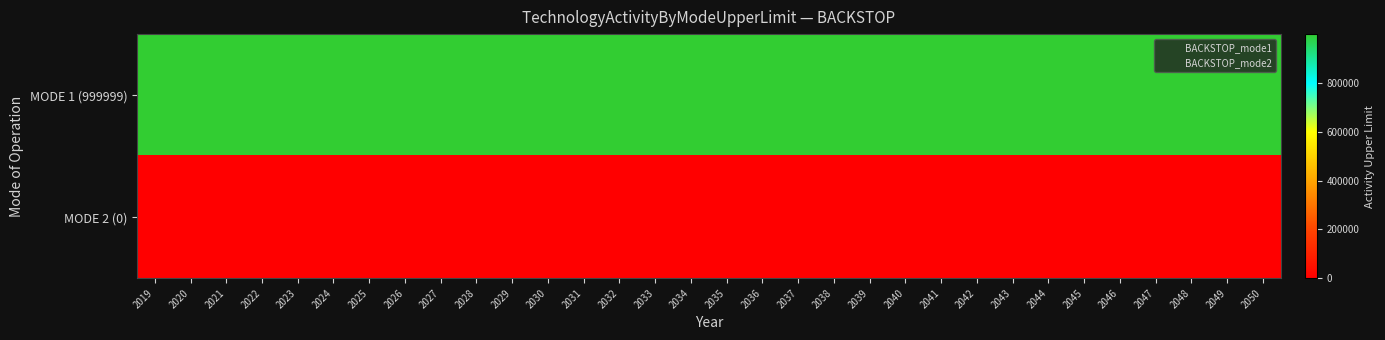

Rank the series by their average value, from highest to lowest.

MODE 1 (999999), MODE 2 (0)